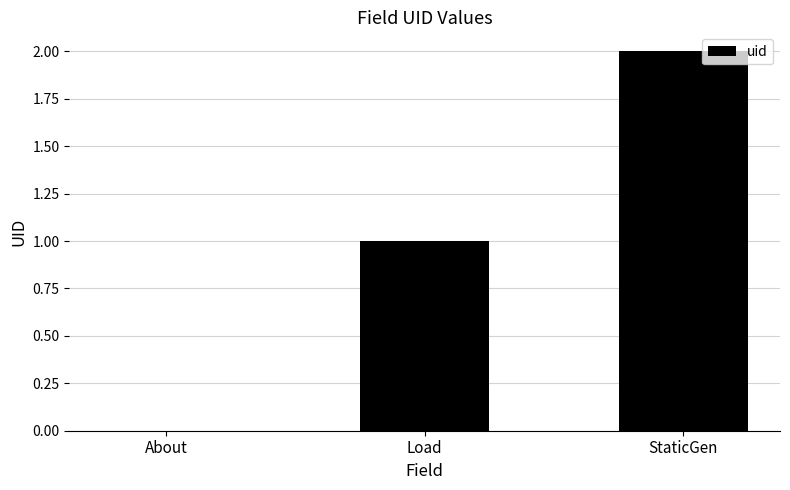

The value at StaticGen is 2. True or false?

True